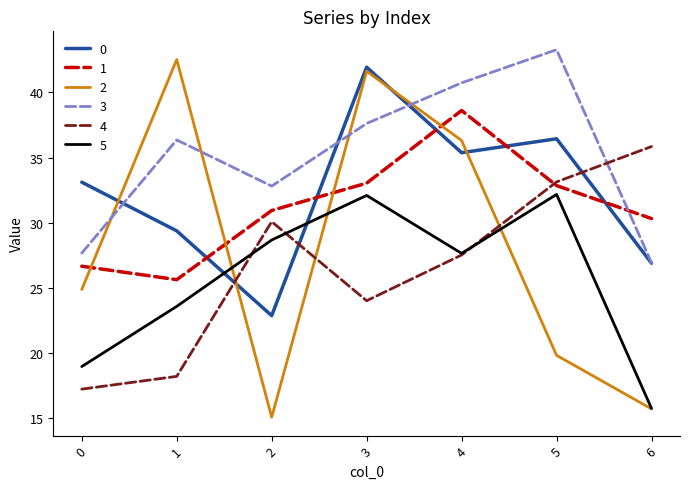

What is the difference between the maximum and minimum values in the 5 series?

16.4